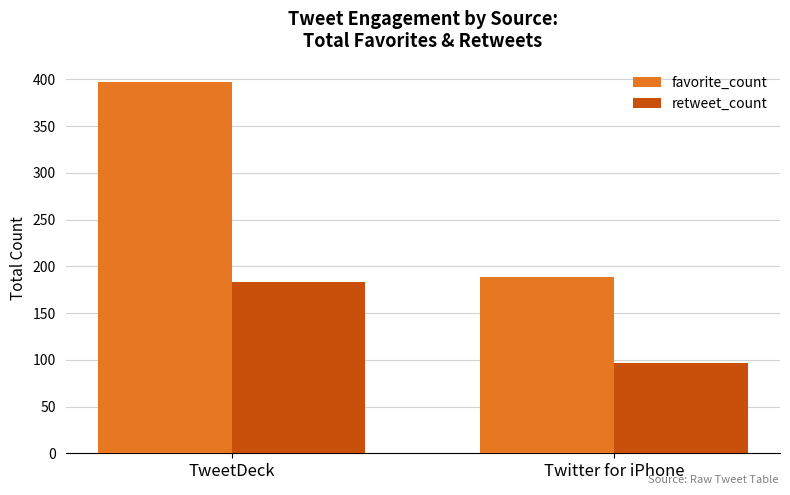

Reading left to right, extract all data points from this chart.

favorite_count: 397	189
retweet_count: 183	97